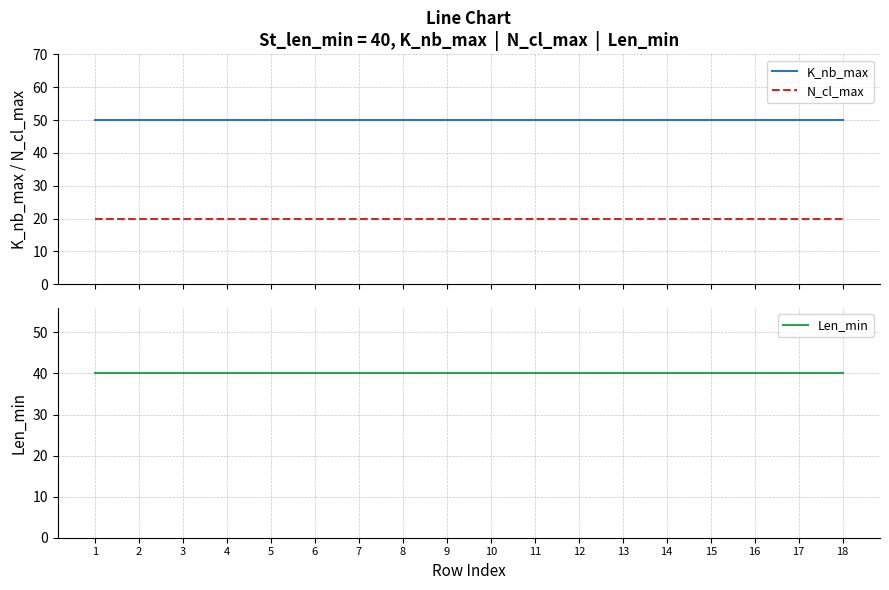

The value of N_cl_max at 9 is 28. True or false?

False